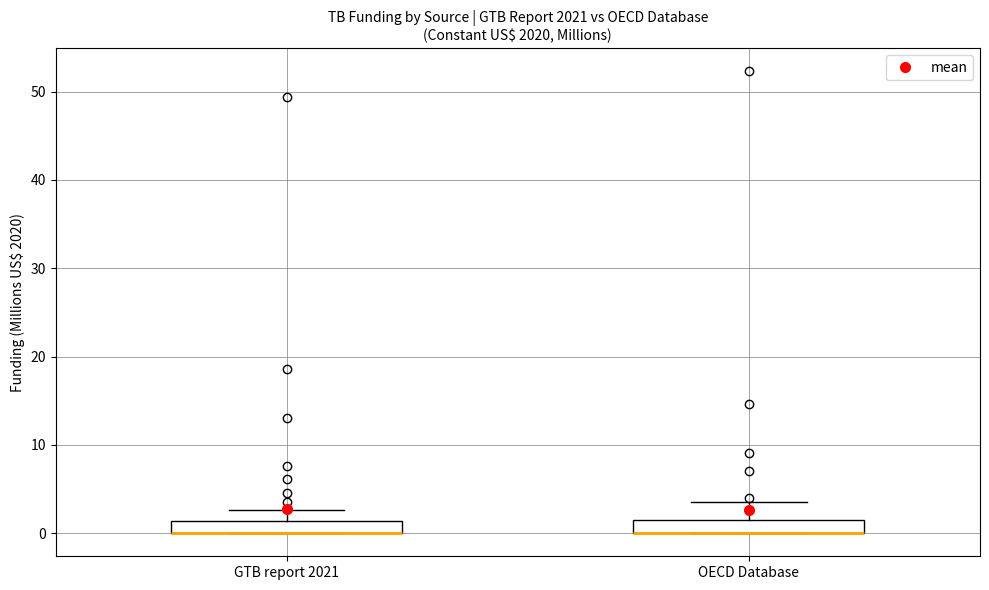

Where is the lower edge of the box for GTB report 2021 on the y-axis? The values are not printed on the chart, so give them approximately, as read against the axis.

0